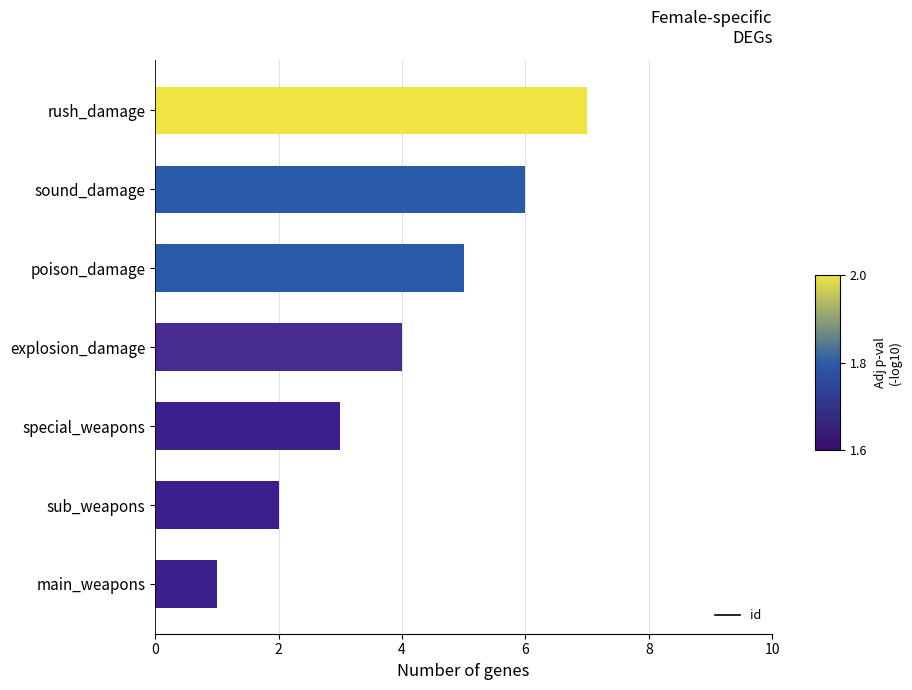

Read the value at rush_damage.

7